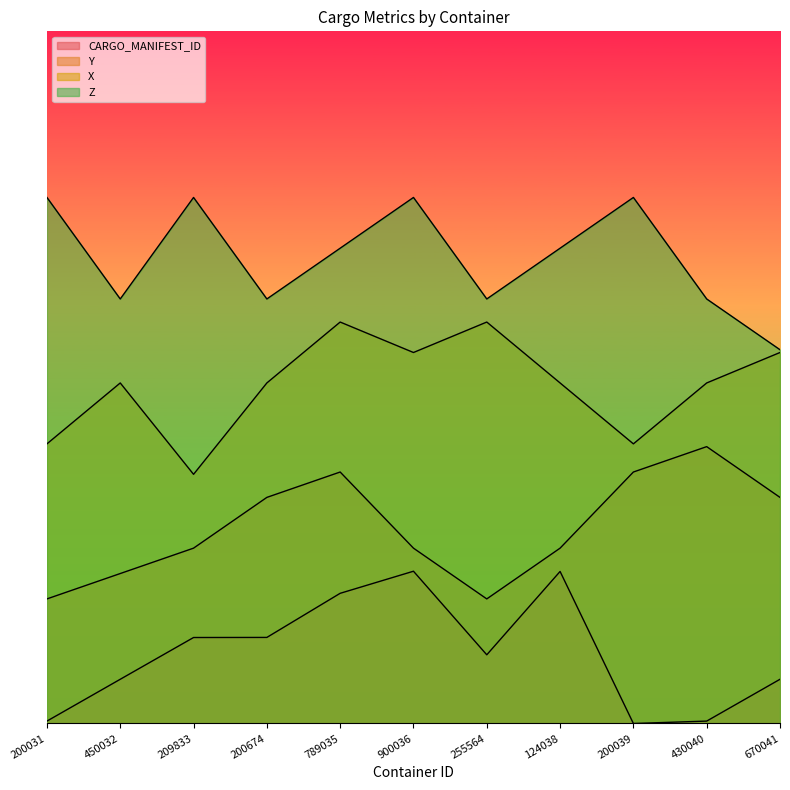

What is the label of the 3rd point from the left?

209833